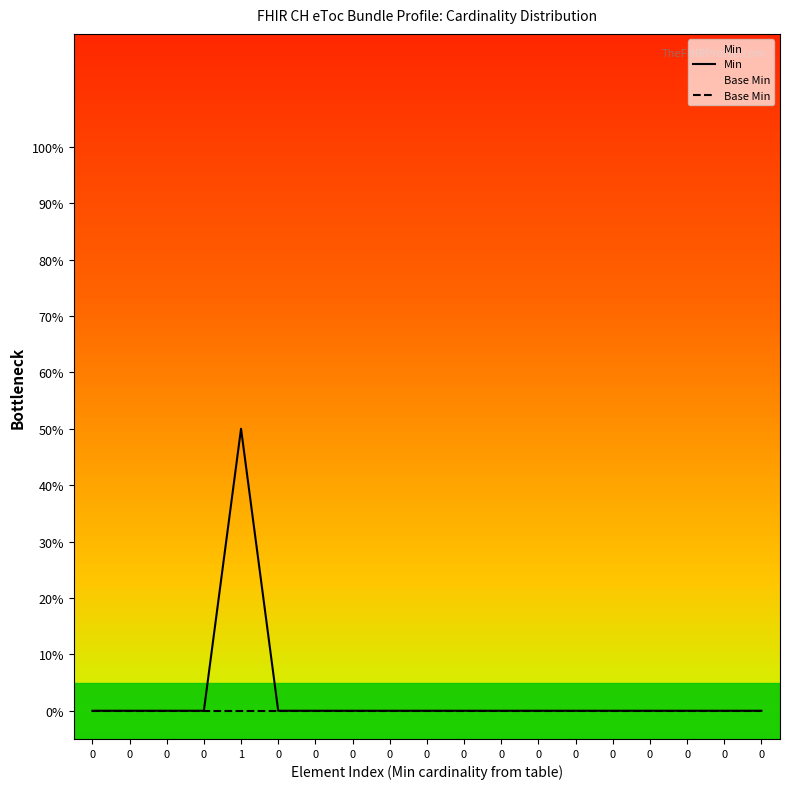

Which series has the largest total across all categories?

Min